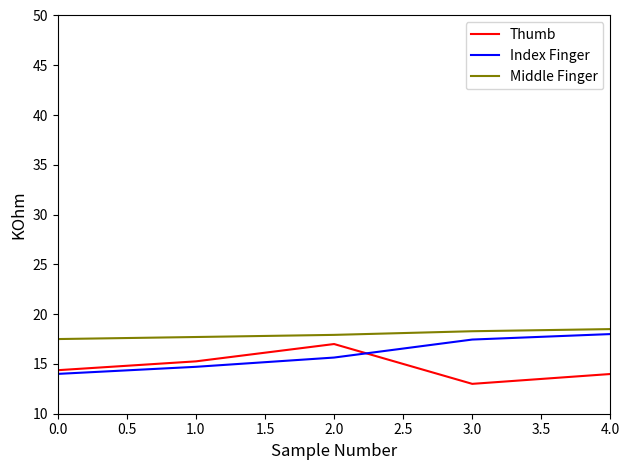

What value does the Middle Finger series have at 1.0?

17.7